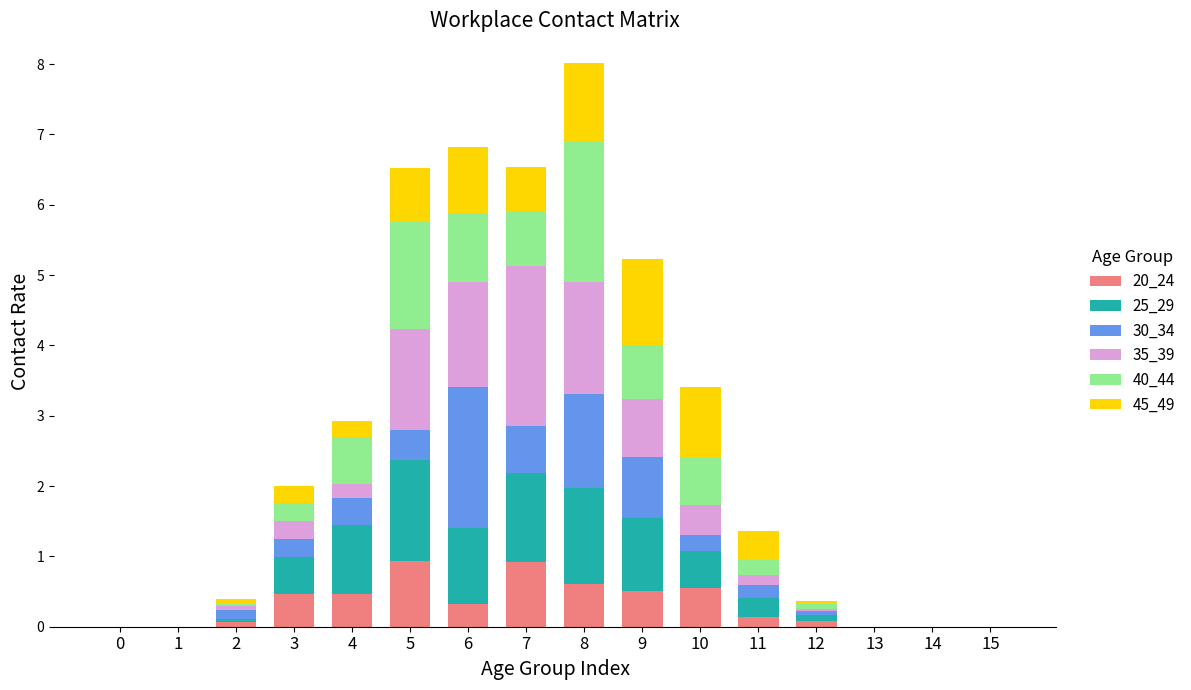

At which category is the sum across all series the highest?

8